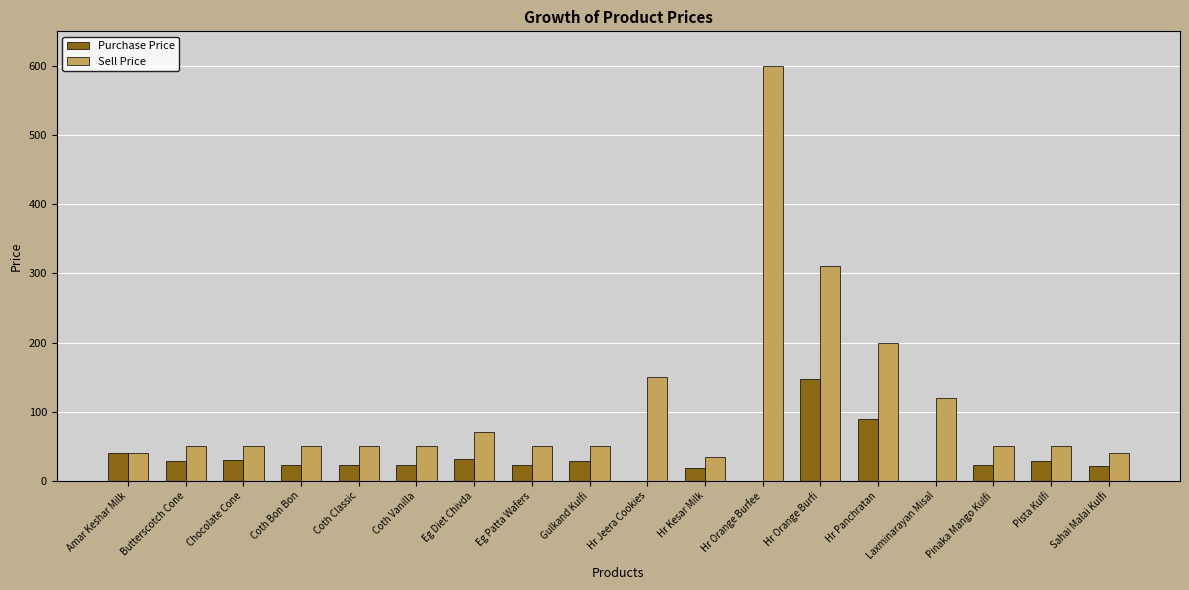

Count the number of categories in the chart.

18